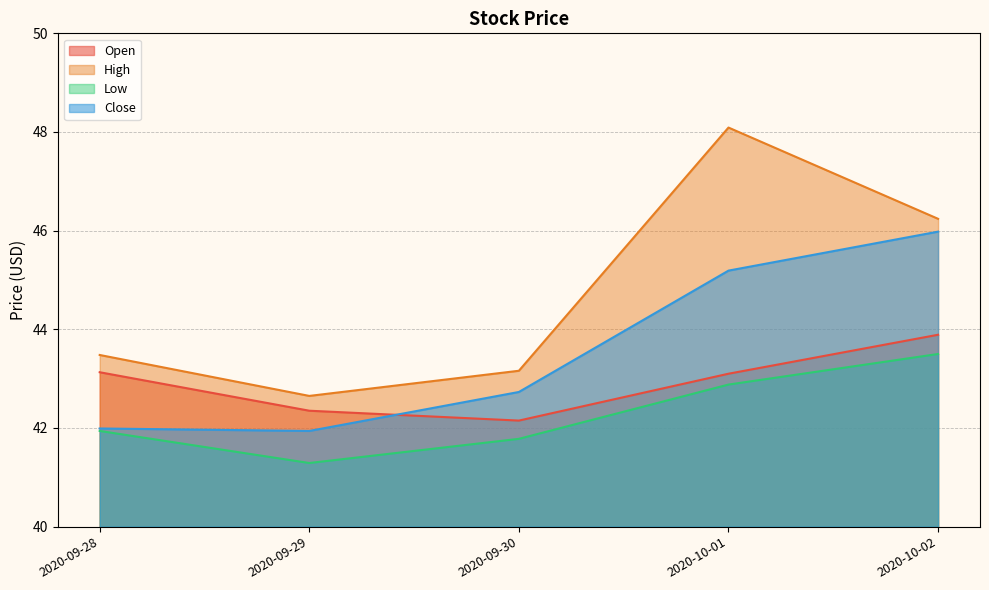

How many values in the Open series are below 43?

2